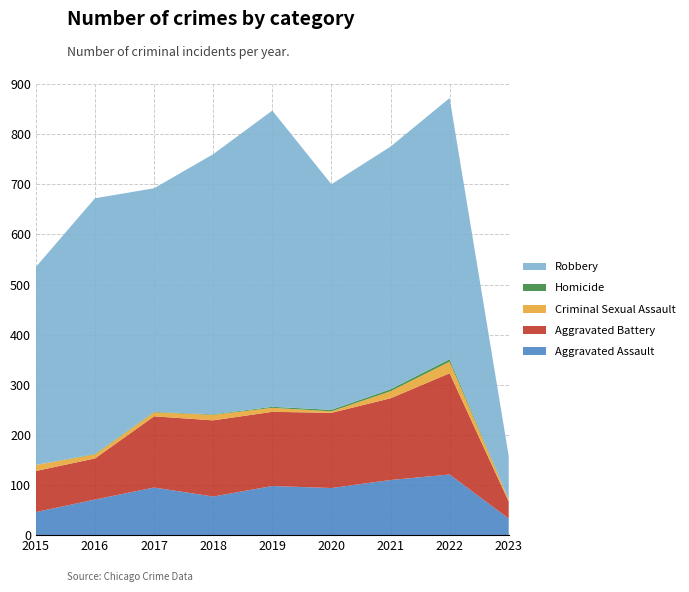

Reading left to right, transcribe all the data shown in this chart.

Aggravated Assault: 46	71	95	77	98	94	110	121	33
Aggravated Battery: 82	82	142	152	148	150	163	202	34
Criminal Sexual Assault: 12	8	8	11	8	3	14	23	4
Homicide: 0	1	1	1	2	3	4	5	1
Robbery: 395	510	446	519	591	450	484	521	86